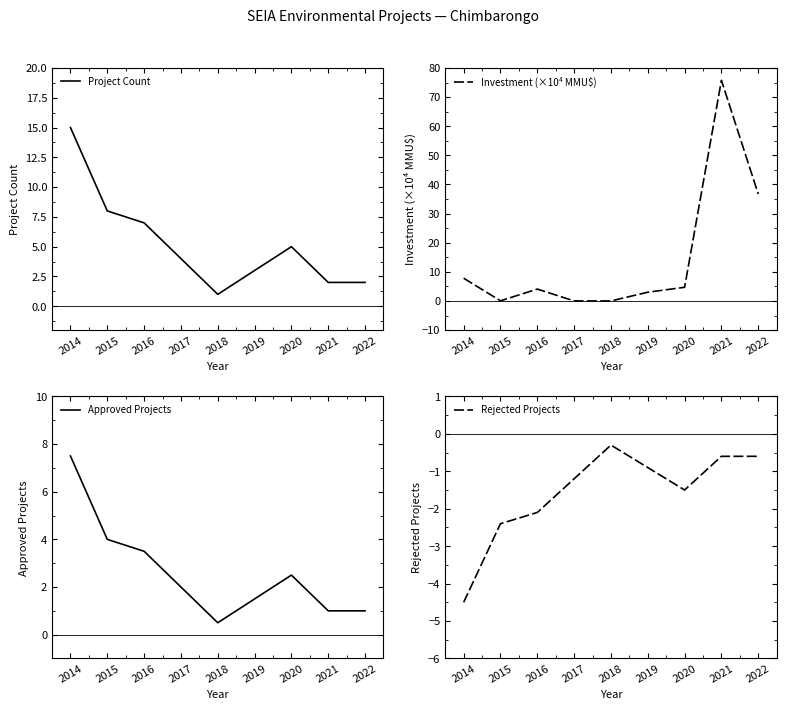

Reading left to right, list all the values displayed in this chart.

Project Count: 2014=15.0	2015=8.0	2016=7.0	2017=4.0	2018=1.0	2019=3.0	2020=5.0	2021=2.0	2022=2.0
Investment (×10⁴ MMU$): 2014=7.8	2015=0.0	2016=4.1	2017=0.0	2018=0.0	2019=3.0	2020=4.7	2021=75.8	2022=36.7
Approved Projects: 2014=7.5	2015=4.0	2016=3.5	2017=2.0	2018=0.5	2019=1.5	2020=2.5	2021=1.0	2022=1.0
Rejected Projects: 2014=-4.5	2015=-2.4	2016=-2.1	2017=-1.2	2018=-0.3	2019=-0.9	2020=-1.5	2021=-0.6	2022=-0.6